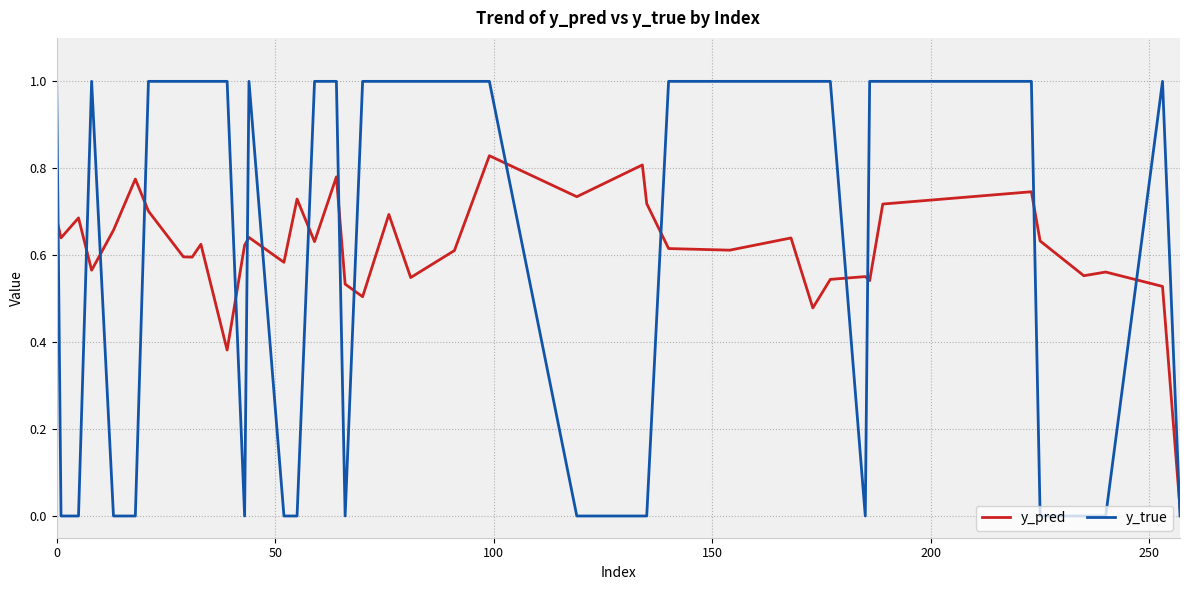

Which series has the largest range (max minus min)?

y_true